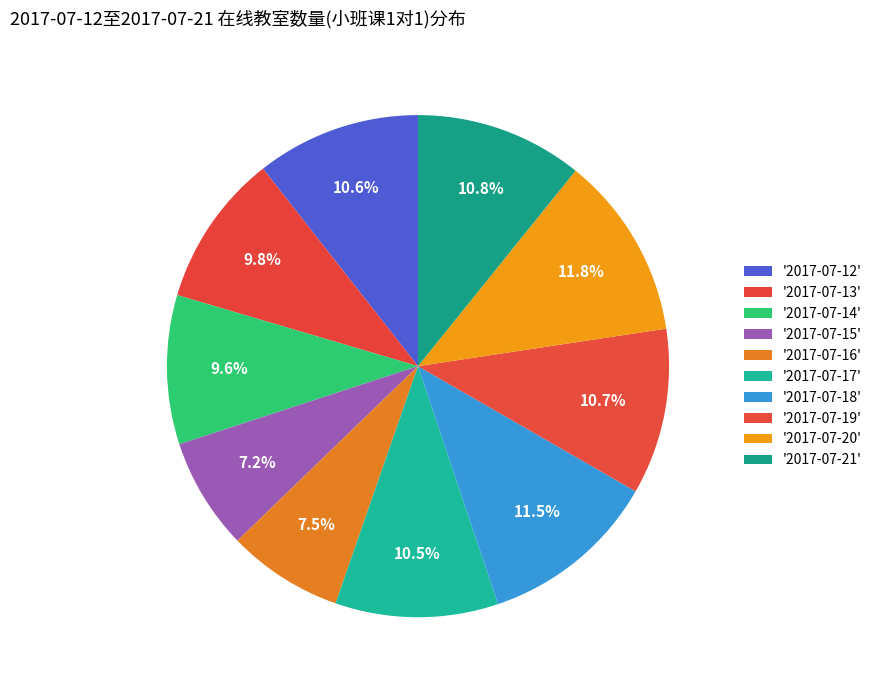

Which category has the smallest portion of the pie?

2017-07-15